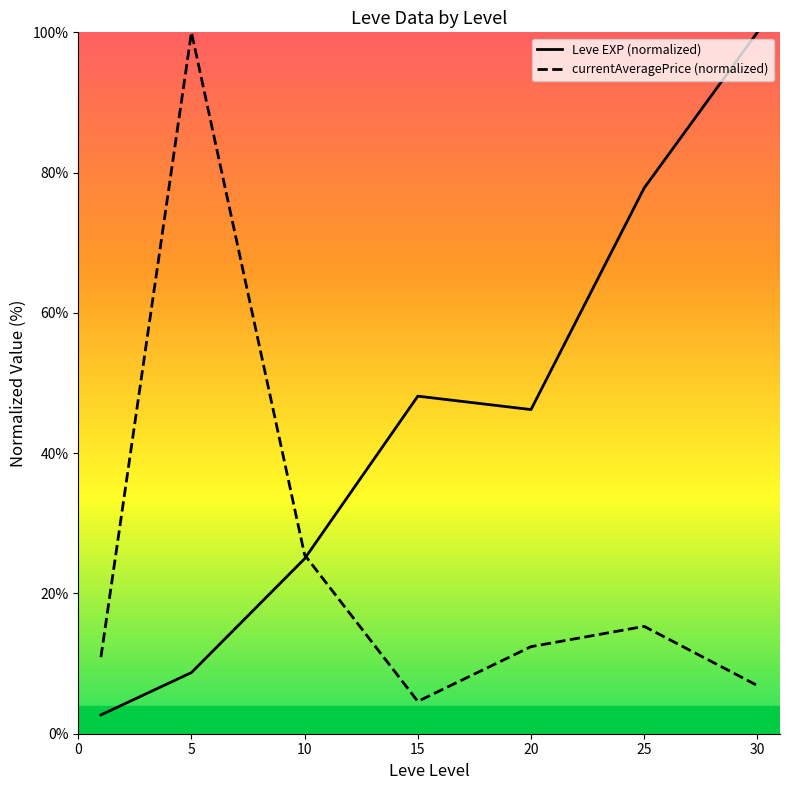

Where do Leve EXP (normalized) and currentAveragePrice (normalized) first cross each other?

10 and 15